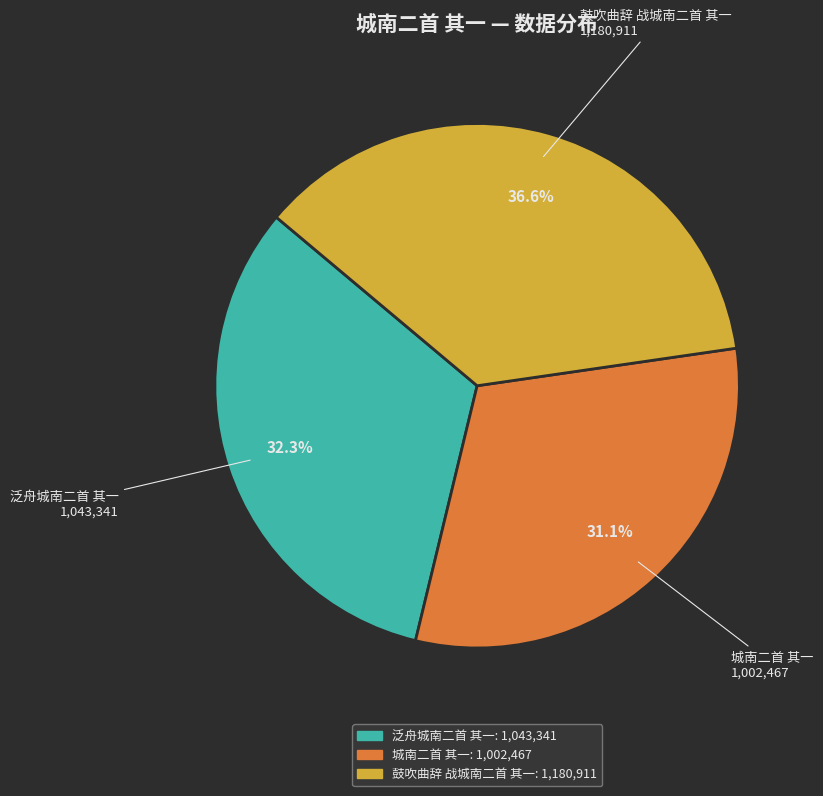

What is the ratio of the value at 鼓吹曲辞 战城南二首 其一 to the value at 泛舟城南二首 其一?

1.1